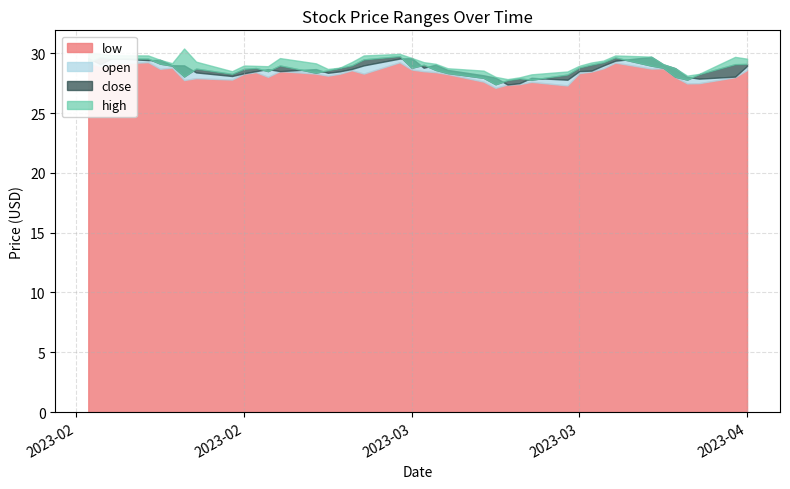

True or false: low and high intersect in this chart.

False